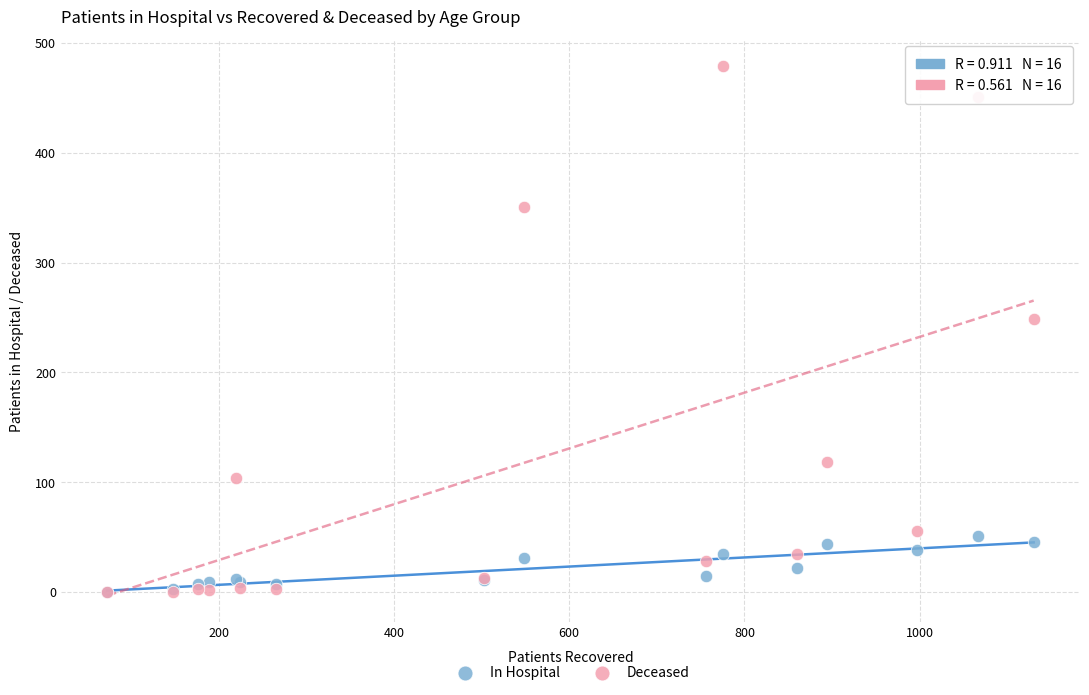

Across all series, what Y value is closest to 239?

249